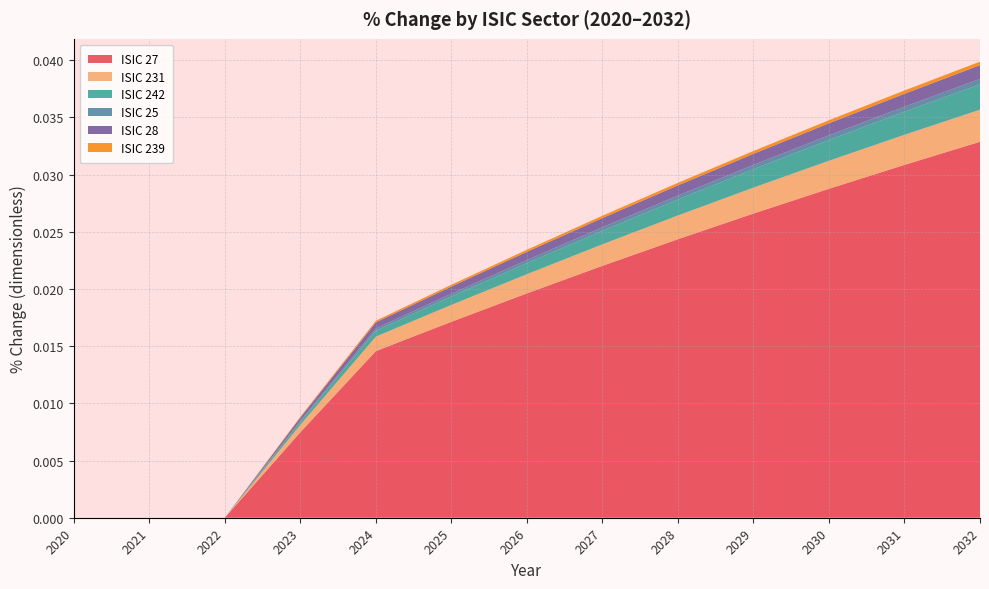

At which label does ISIC 27 reach its peak?

2032